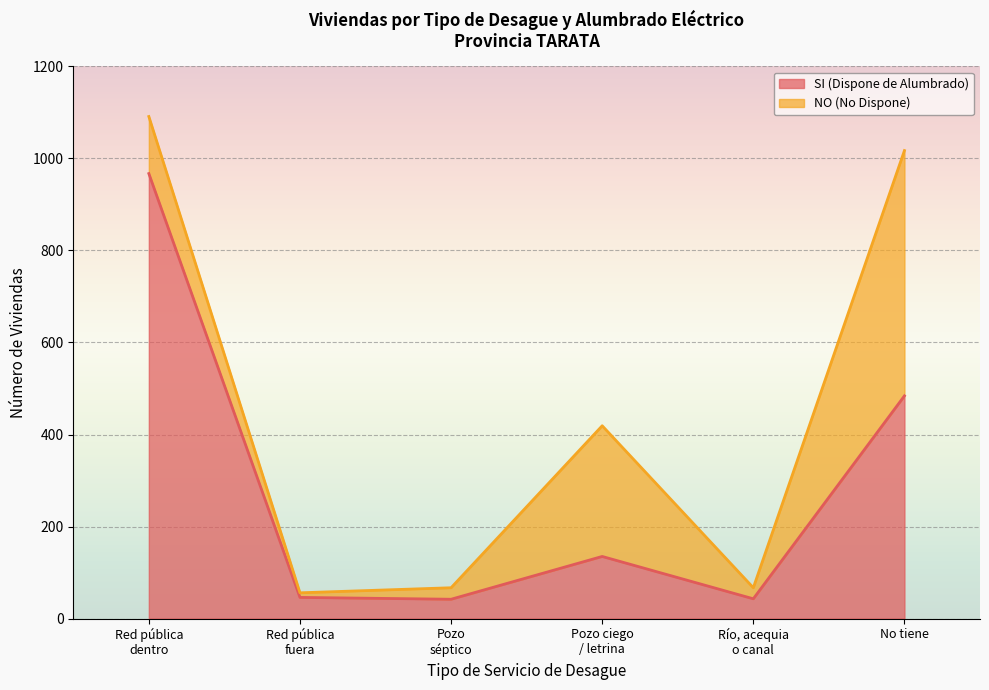

Reading right to left, extract all data points from this chart.

484	43	135	42	46	967